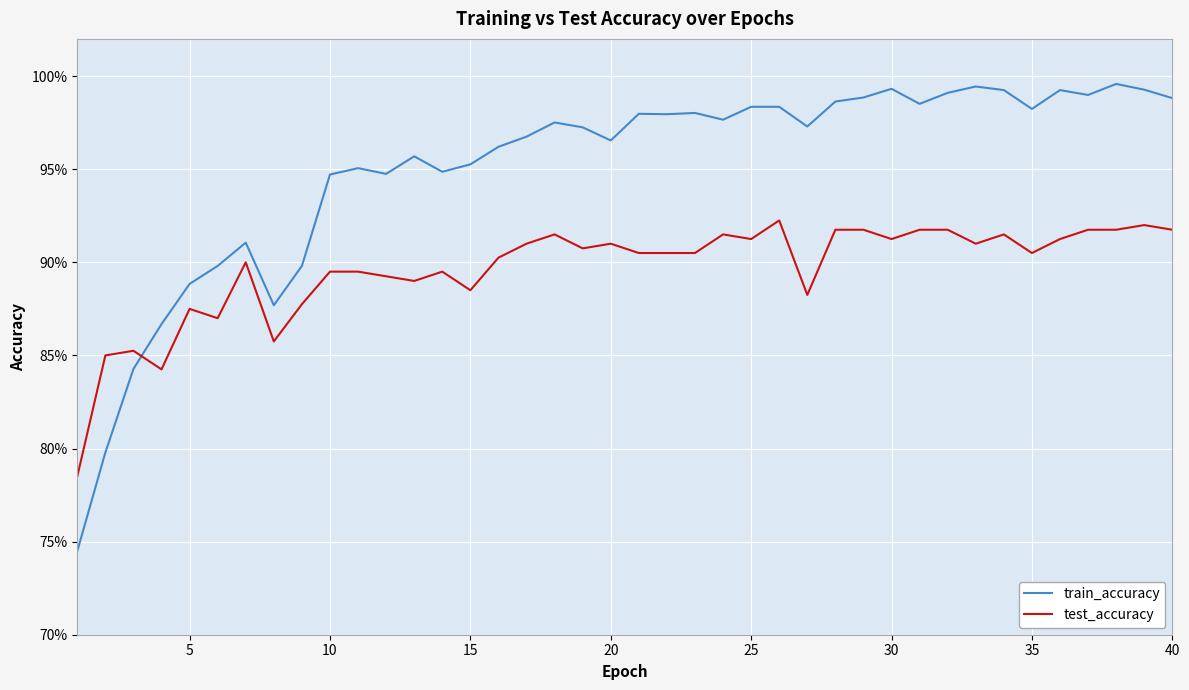

What are all the series names shown in the legend?

train_accuracy, test_accuracy